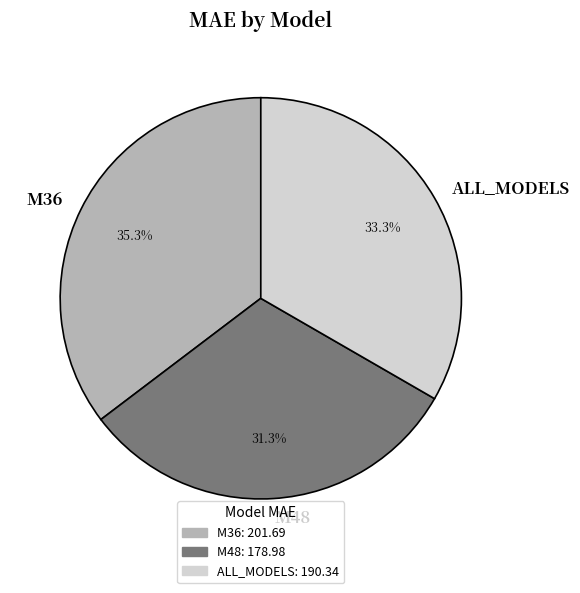

Does any single category account for the majority?

No